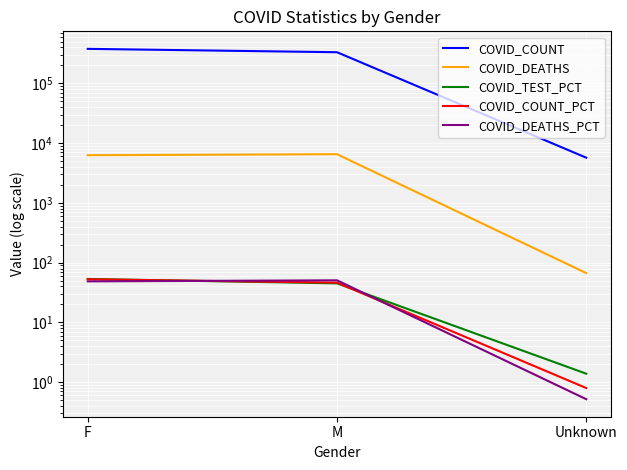

Count the COVID_COUNT values in the range 5720 to 379014.

3